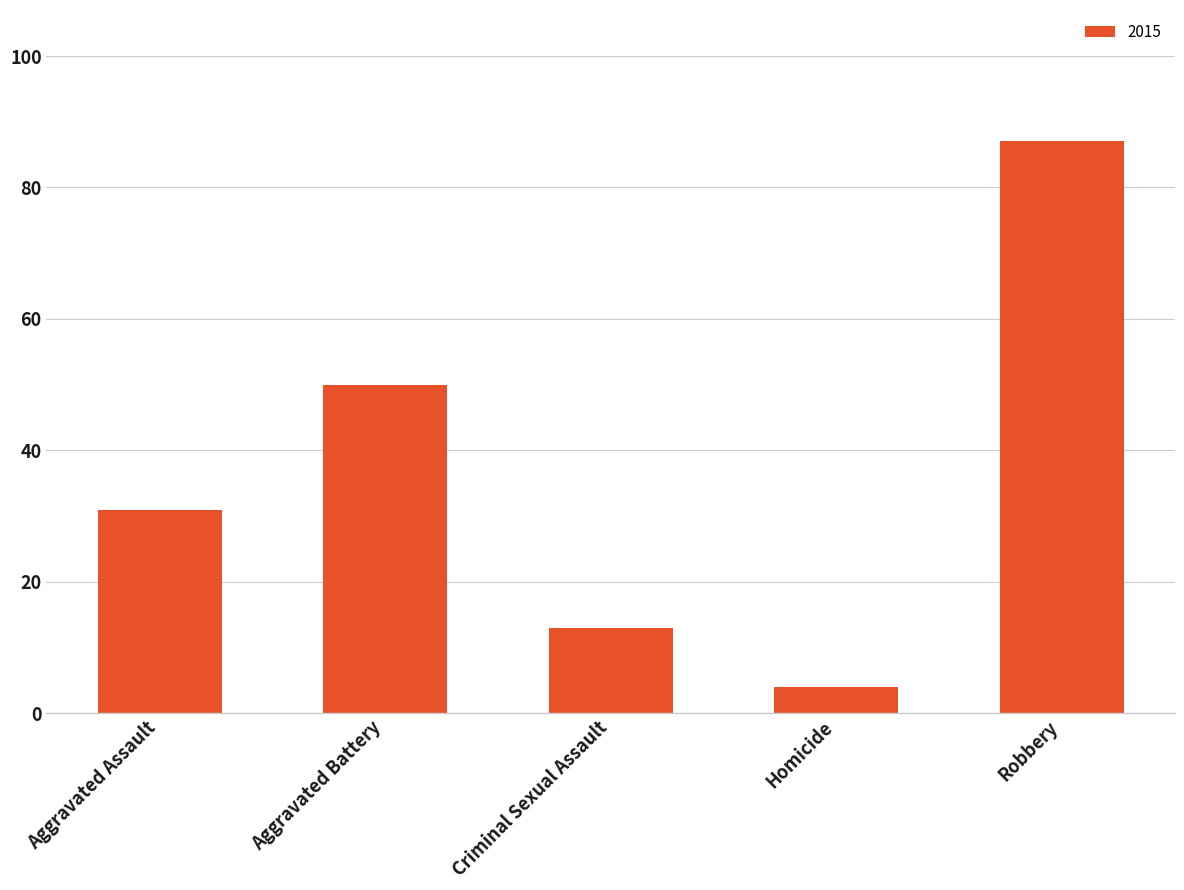

What position from the right is Robbery?

1